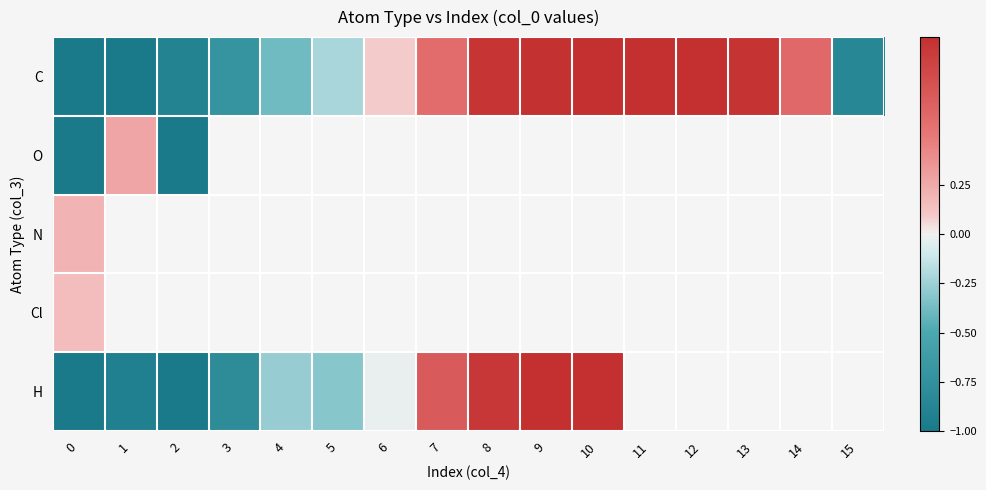

How many positive values does the C series have?

9